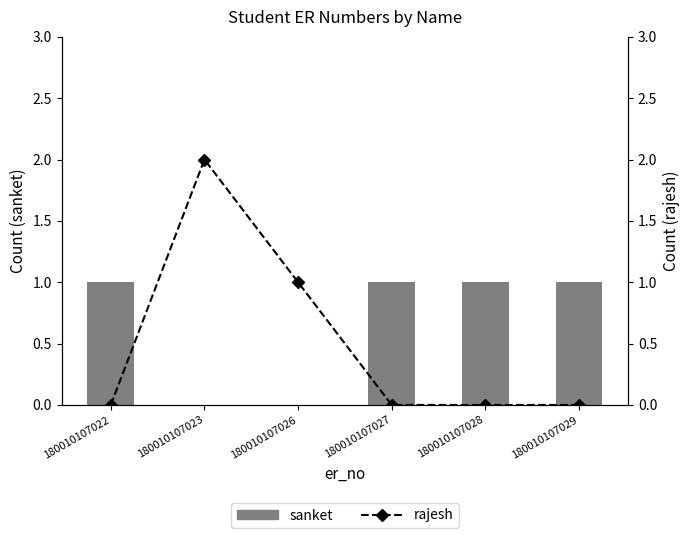

Reading left to right, transcribe all the data shown in this chart.

sanket: 180010107022=1	180010107023=0	180010107026=0	180010107027=1	180010107028=1	180010107029=1
rajesh: 180010107022=0	180010107023=2	180010107026=1	180010107027=0	180010107028=0	180010107029=0